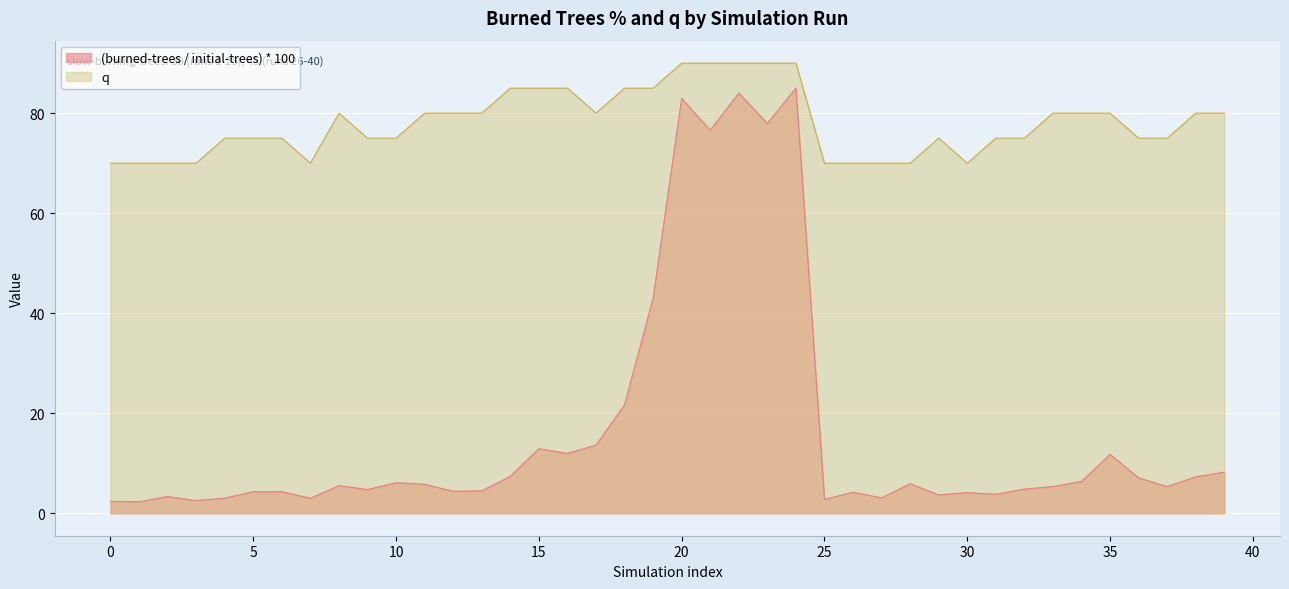

Which has a higher value, slow-burning-trees=45 or slow-burning-trees=45?

slow-burning-trees=45